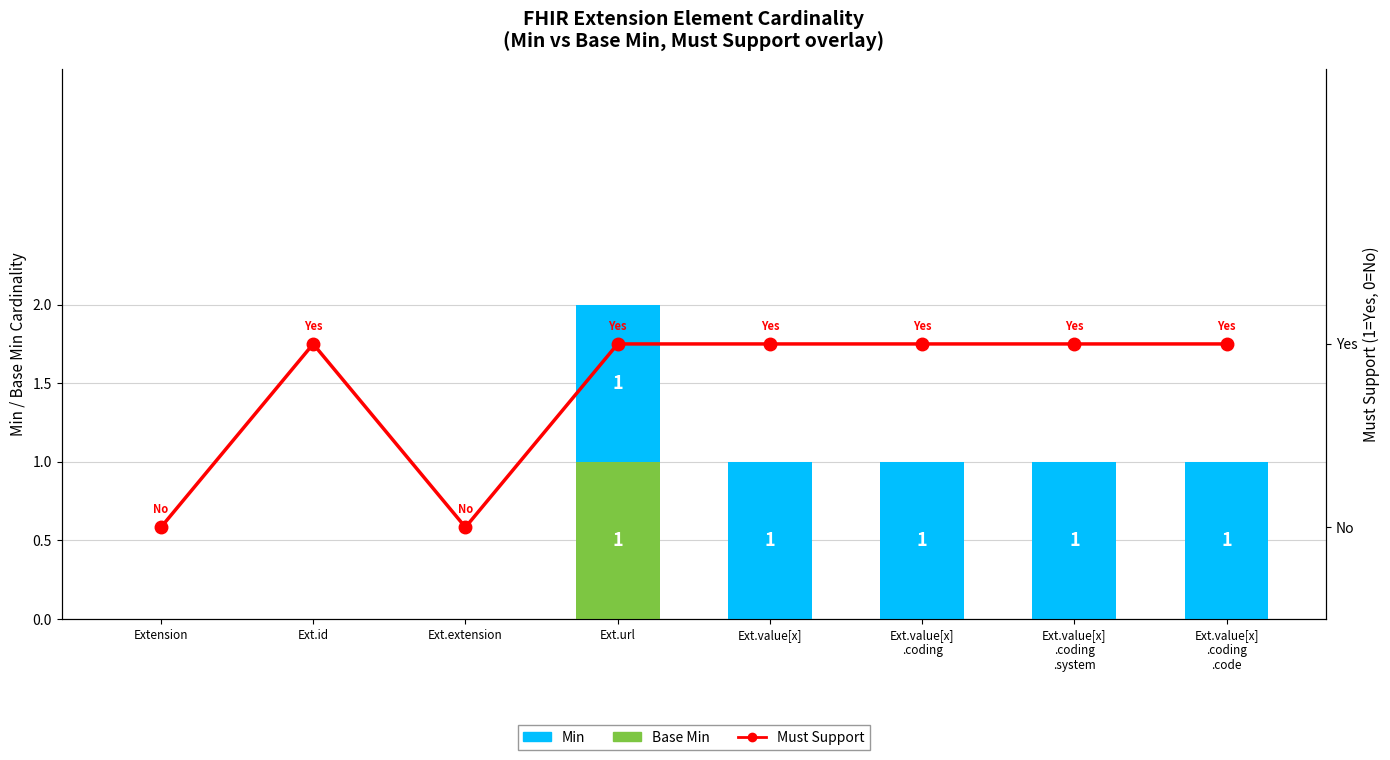

Which category has the lowest value across all series?

Extension